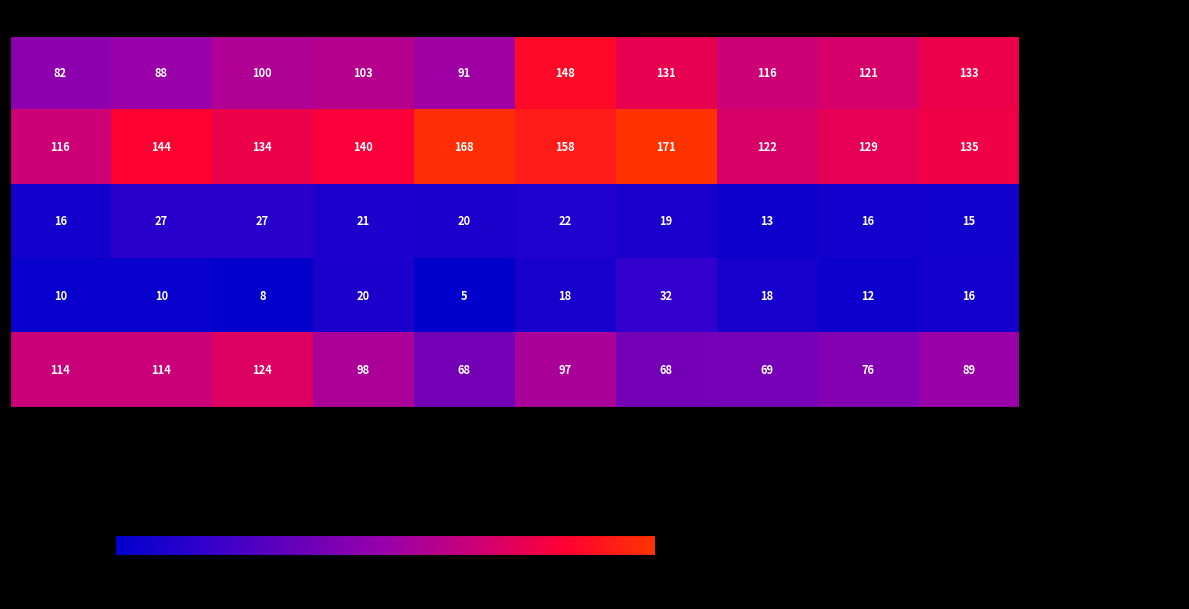

Is it true that Homicide equals 16 at 2024?

True